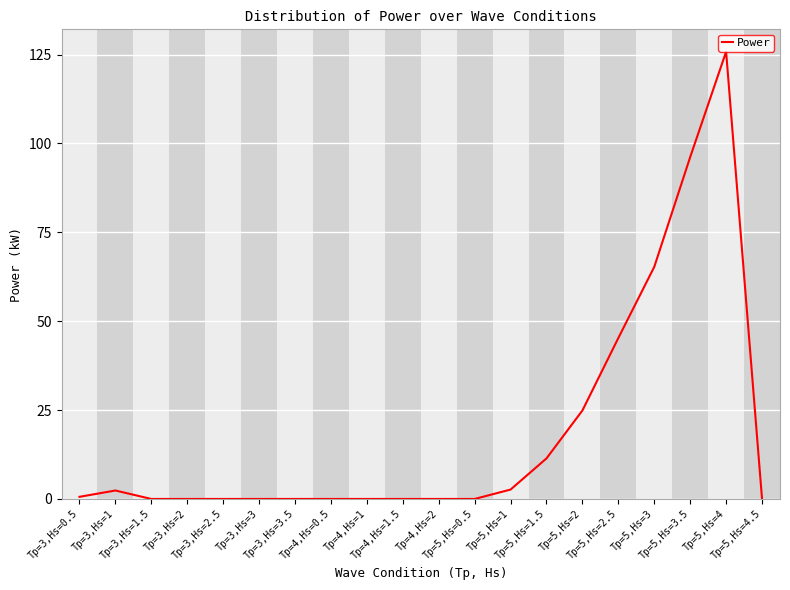

What is the change in value from Tp=5,Hs=1.5 to Tp=5,Hs=2.5?

+33.9